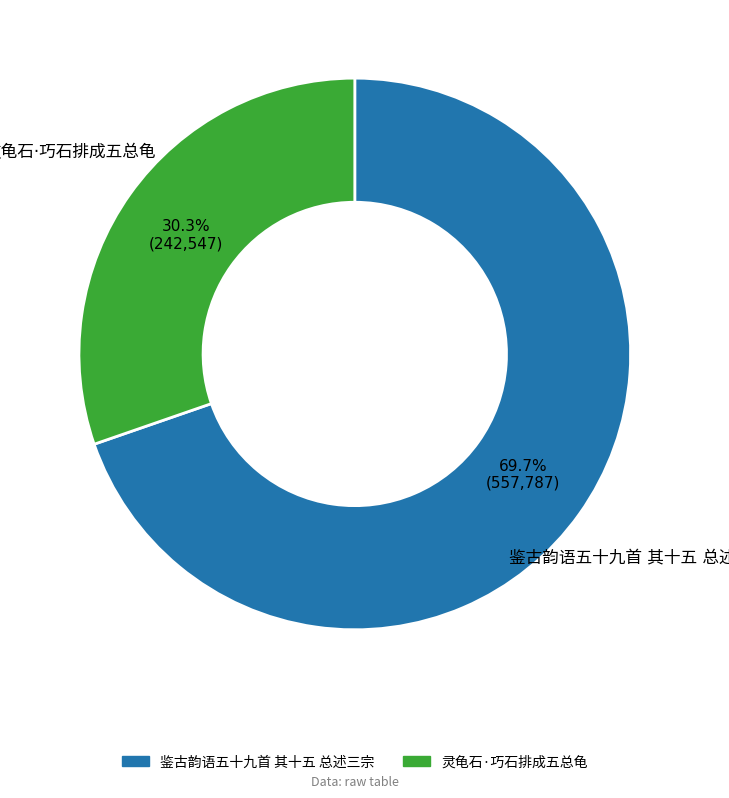

To the nearest percent, what is the average slice percentage?

50%